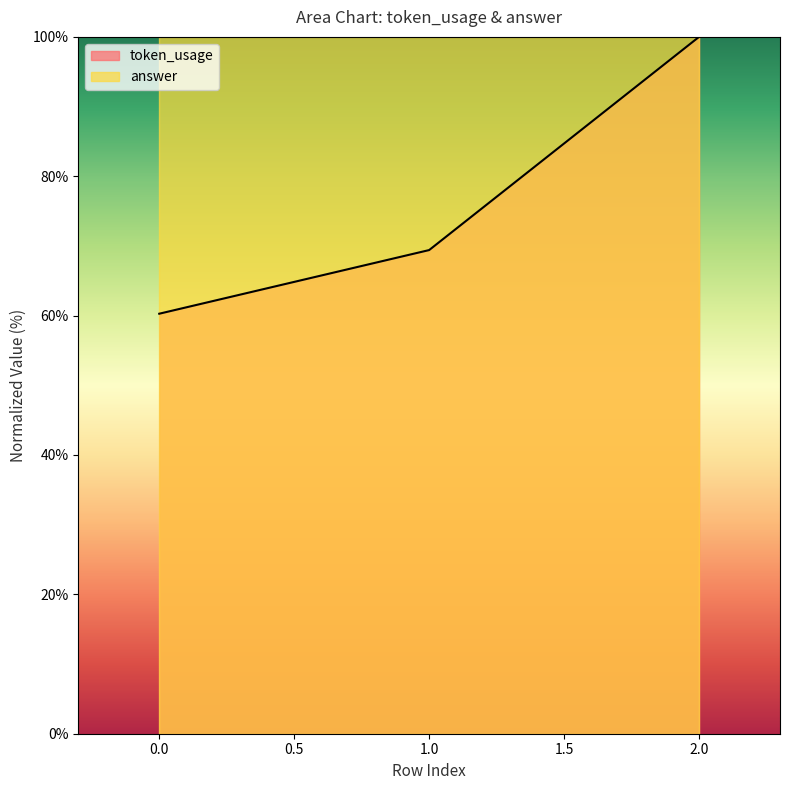

List the labels in order of value, largest first.

2, 1, 0